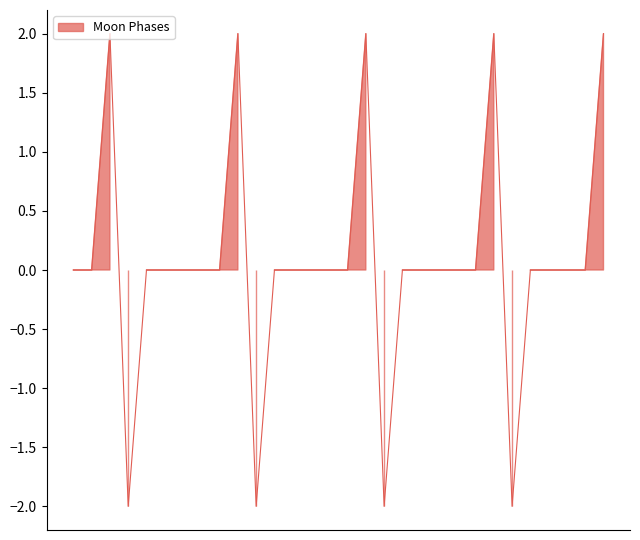

True or false: there are more than 1 points higher than both neighbors.

True